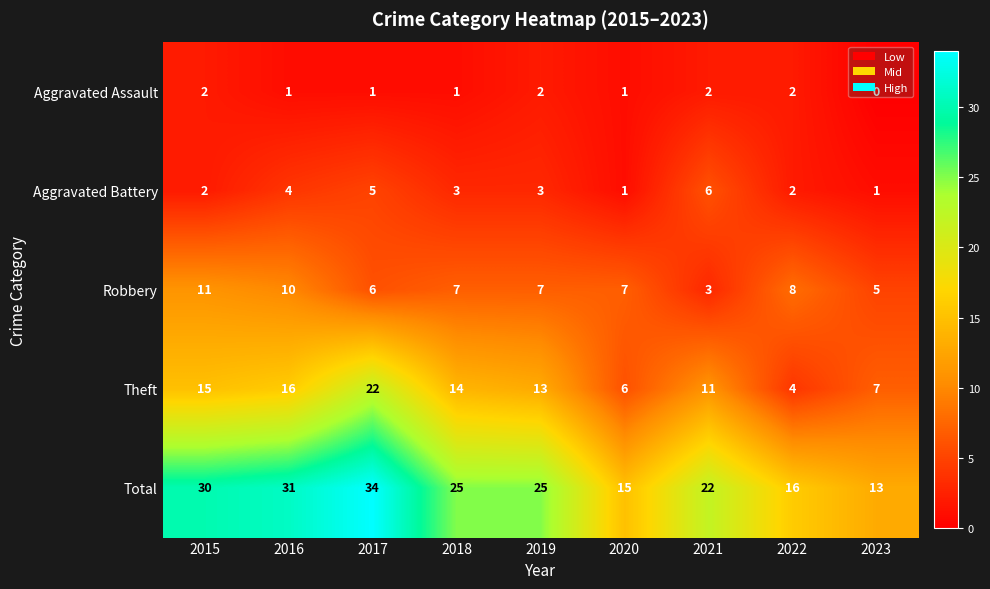

What is the difference between the second highest and minimum values in the Theft series?

12